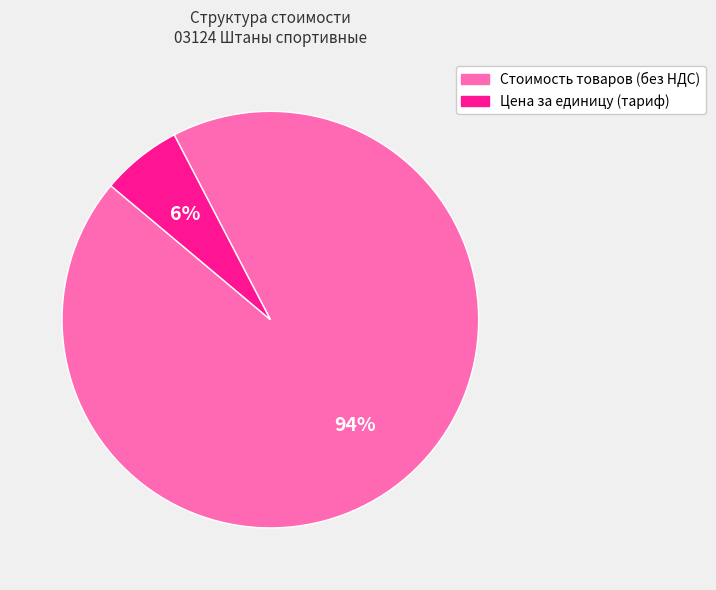

Is the sum of Стоимость товаров (без НДС) and Цена за единицу (тариф) greater than half?

Yes